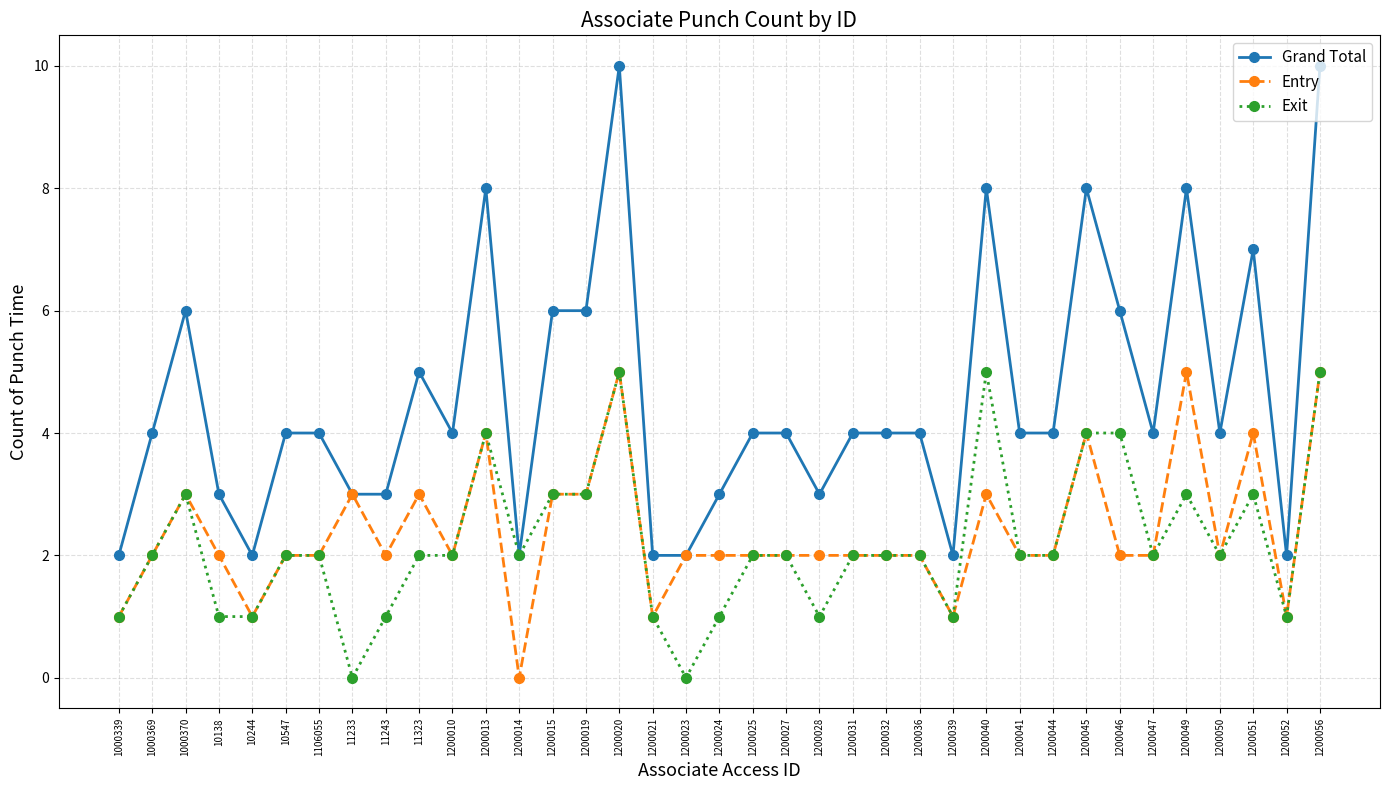

Reading left to right, what are all the values shown in this chart?

Grand Total: 1000339=2	1000369=4	1000370=6	10138=3	10244=2	10547=4	1106055=4	11233=3	11243=3	11323=5	1200010=4	1200013=8	1200014=2	1200015=6	1200019=6	1200020=10	1200021=2	1200023=2	1200024=3	1200025=4	1200027=4	1200028=3	1200031=4	1200032=4	1200036=4	1200039=2	1200040=8	1200041=4	1200044=4	1200045=8	1200046=6	1200047=4	1200049=8	1200050=4	1200051=7	1200052=2	1200056=10
Entry: 1000339=1	1000369=2	1000370=3	10138=2	10244=1	10547=2	1106055=2	11233=3	11243=2	11323=3	1200010=2	1200013=4	1200014=0	1200015=3	1200019=3	1200020=5	1200021=1	1200023=2	1200024=2	1200025=2	1200027=2	1200028=2	1200031=2	1200032=2	1200036=2	1200039=1	1200040=3	1200041=2	1200044=2	1200045=4	1200046=2	1200047=2	1200049=5	1200050=2	1200051=4	1200052=1	1200056=5
Exit: 1000339=1	1000369=2	1000370=3	10138=1	10244=1	10547=2	1106055=2	11233=0	11243=1	11323=2	1200010=2	1200013=4	1200014=2	1200015=3	1200019=3	1200020=5	1200021=1	1200023=0	1200024=1	1200025=2	1200027=2	1200028=1	1200031=2	1200032=2	1200036=2	1200039=1	1200040=5	1200041=2	1200044=2	1200045=4	1200046=4	1200047=2	1200049=3	1200050=2	1200051=3	1200052=1	1200056=5